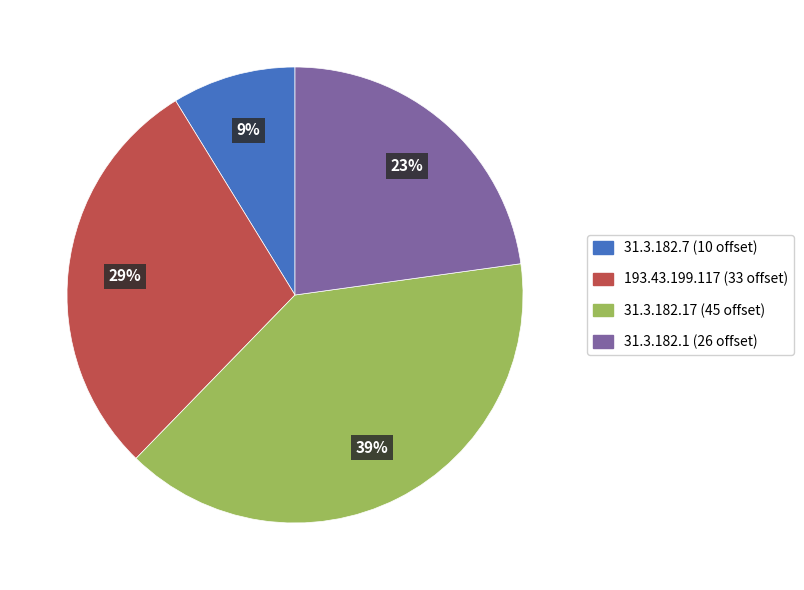

To the nearest percent, what is the average slice percentage?

25%